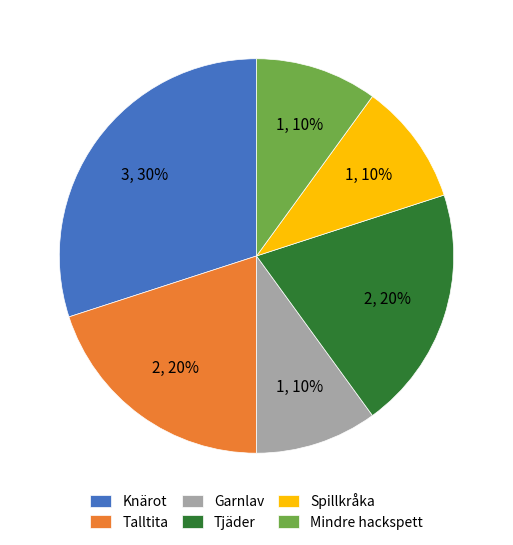

Combined, do Spillkråka and Garnlav account for over 50%?

No